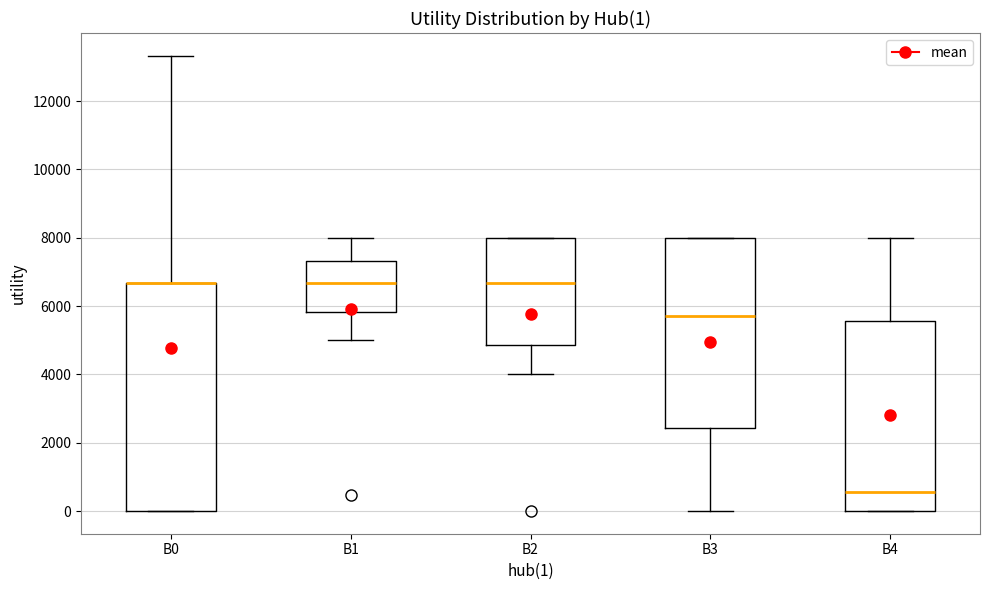

Comparing the boxes themselves (not the whiskers), which one is the tallest?

B0